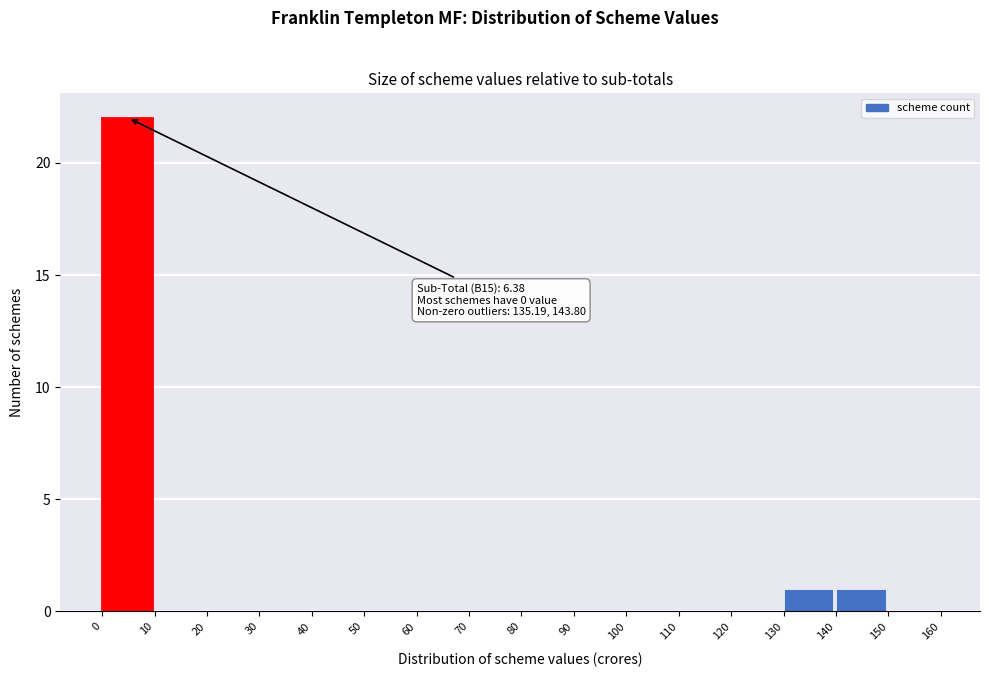

Over which range of the x-axis is the bar tallest?

0 to 10